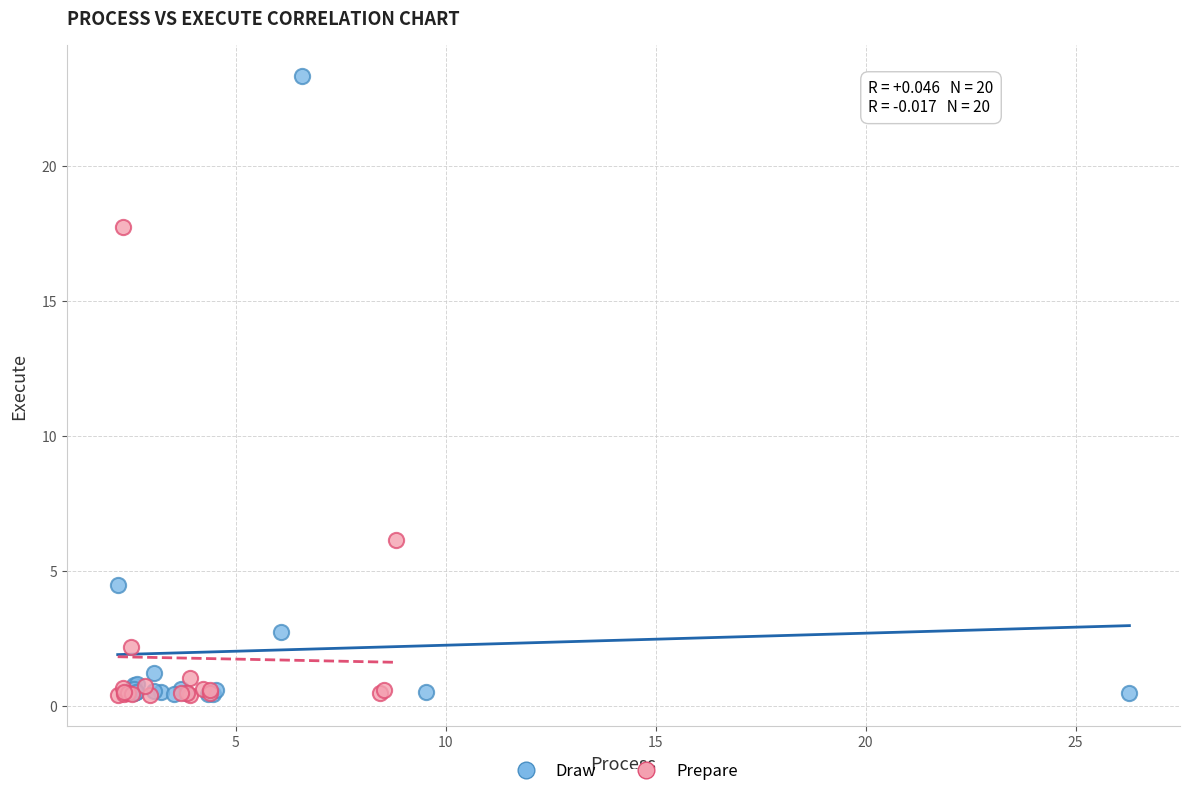

Which series has the largest Y range (max minus min)?

Draw